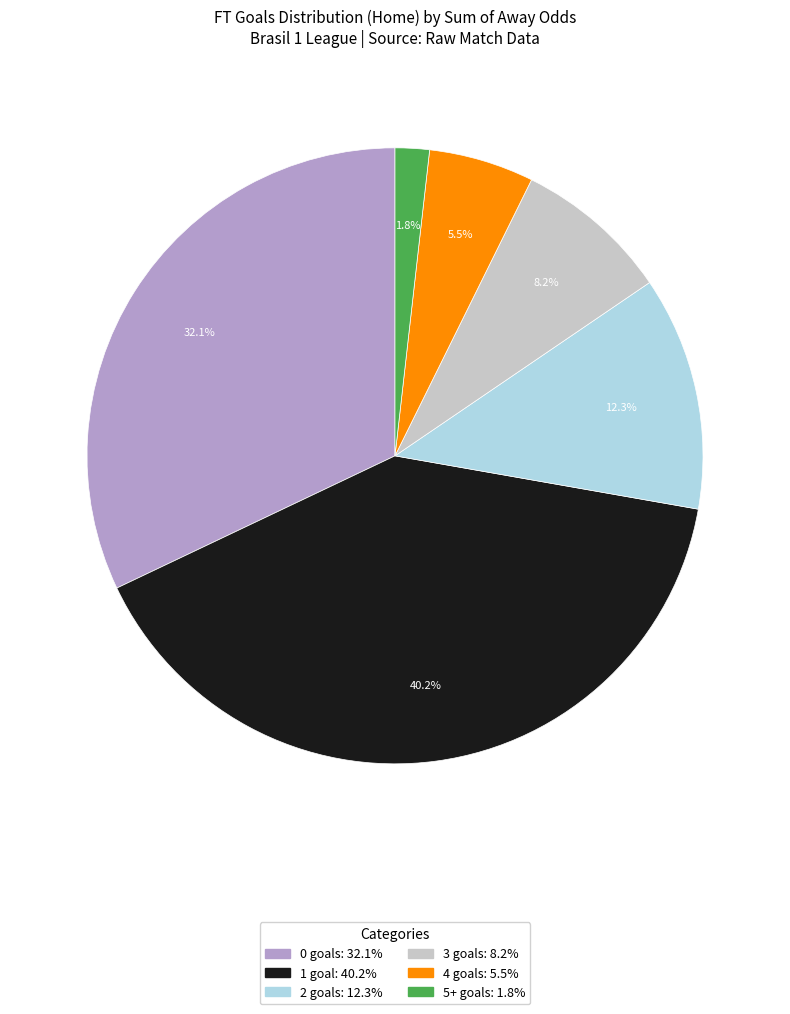

To the nearest percent, what is the difference between the largest and smallest slice percentages?

38%